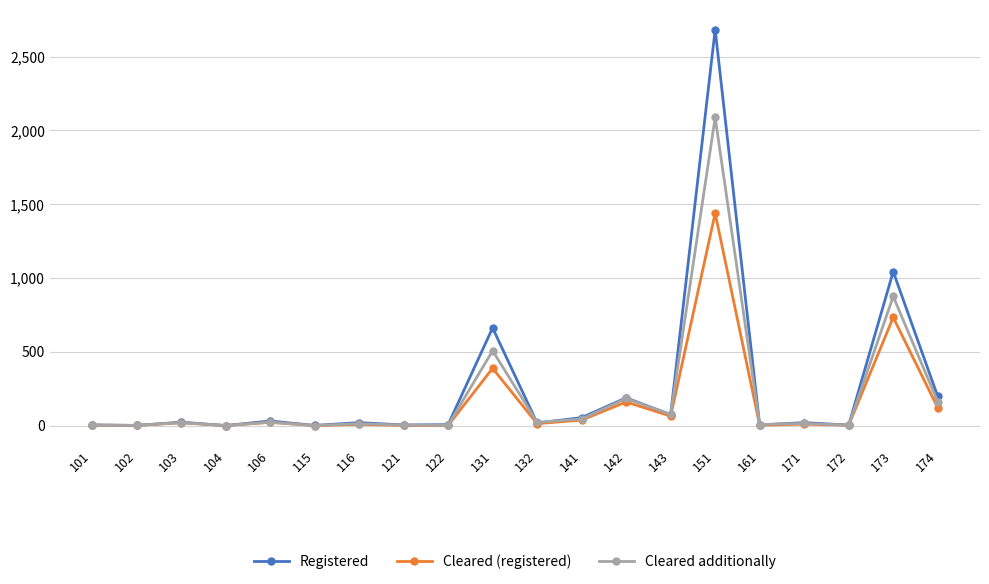

Which series has the largest total across all categories?

Registered